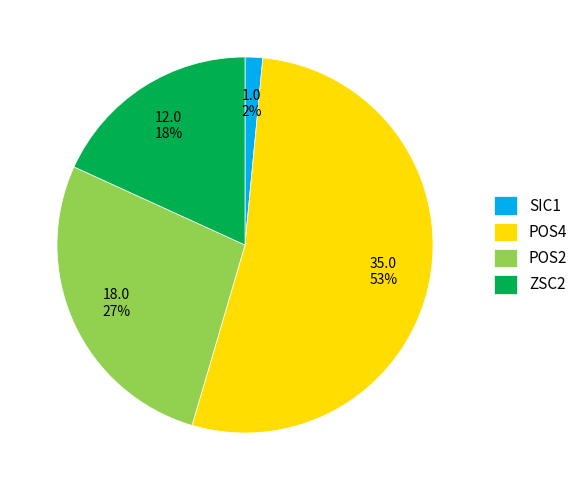

Count the number of slices in the pie.

4